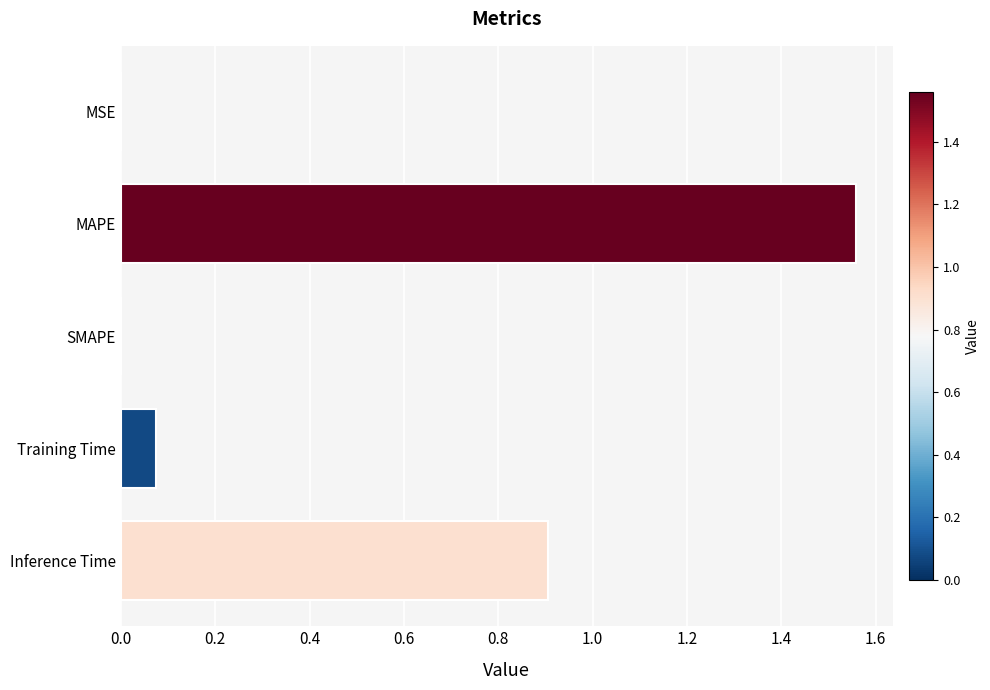

Which label corresponds to the largest value in the chart?

MAPE